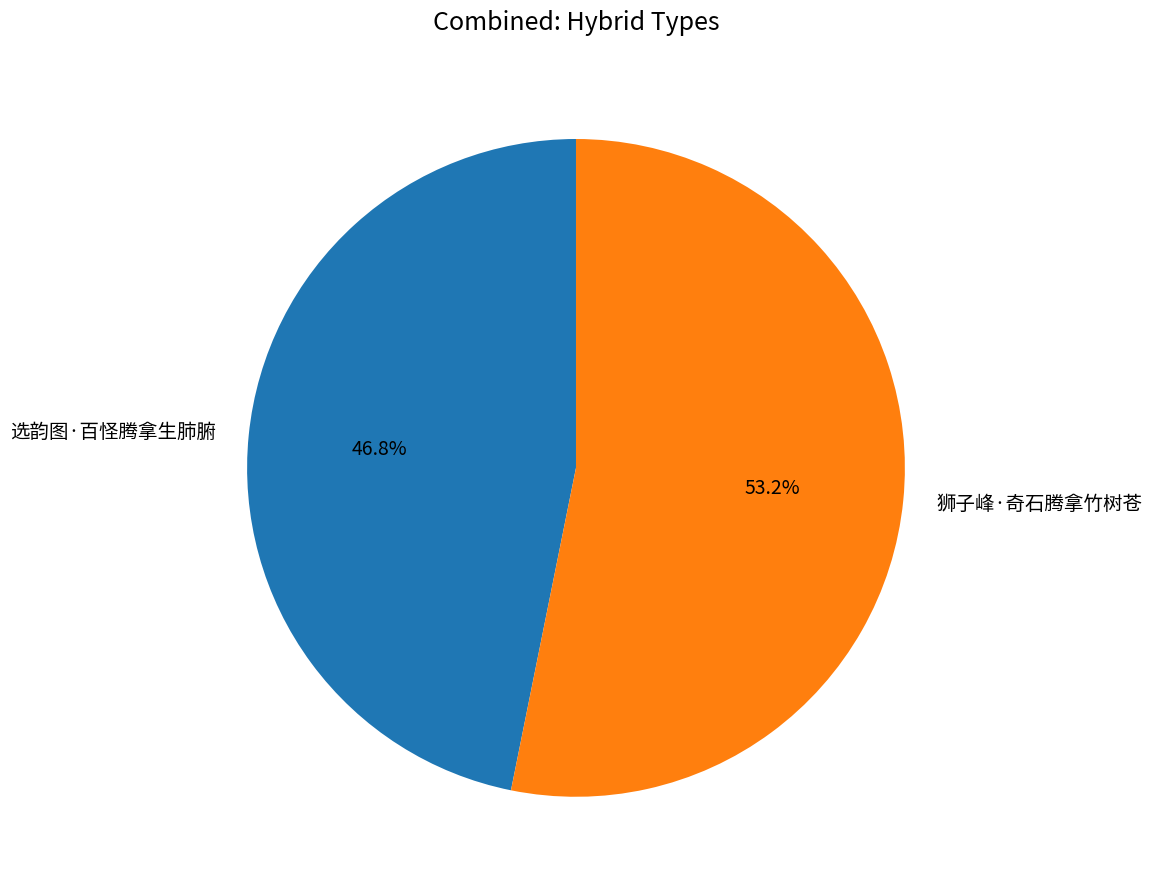

How many segments does this pie chart have?

2